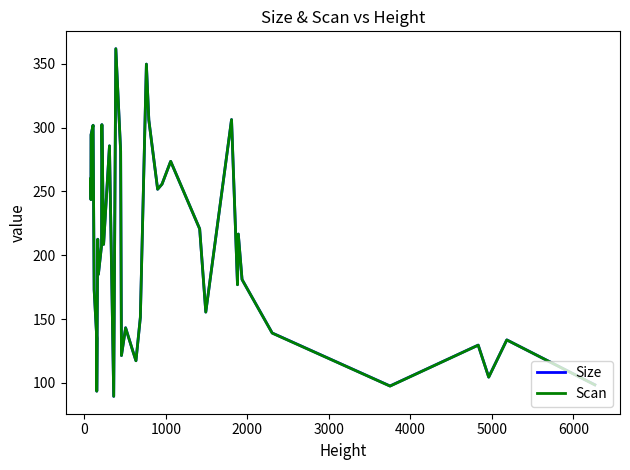

True or false: Size and Scan intersect in this chart.

True